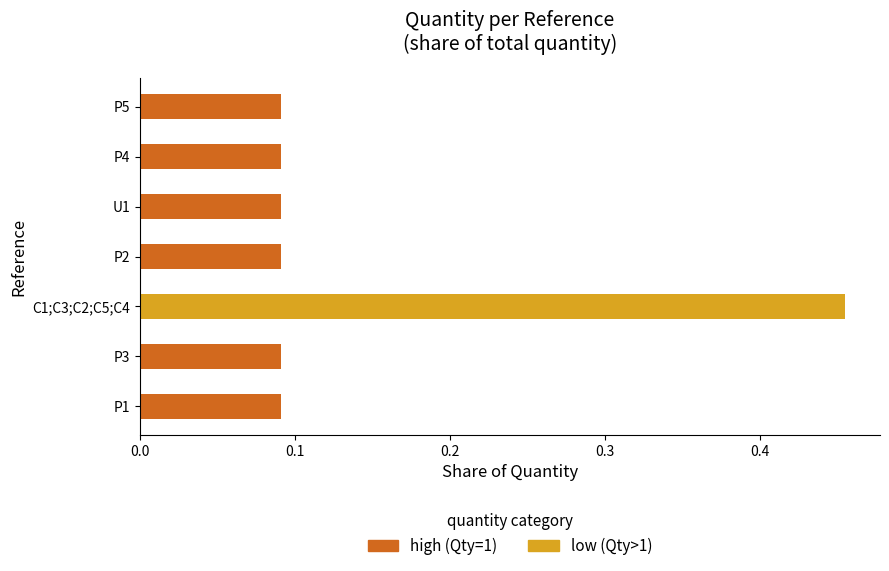

Count the number of data series in this chart.

2